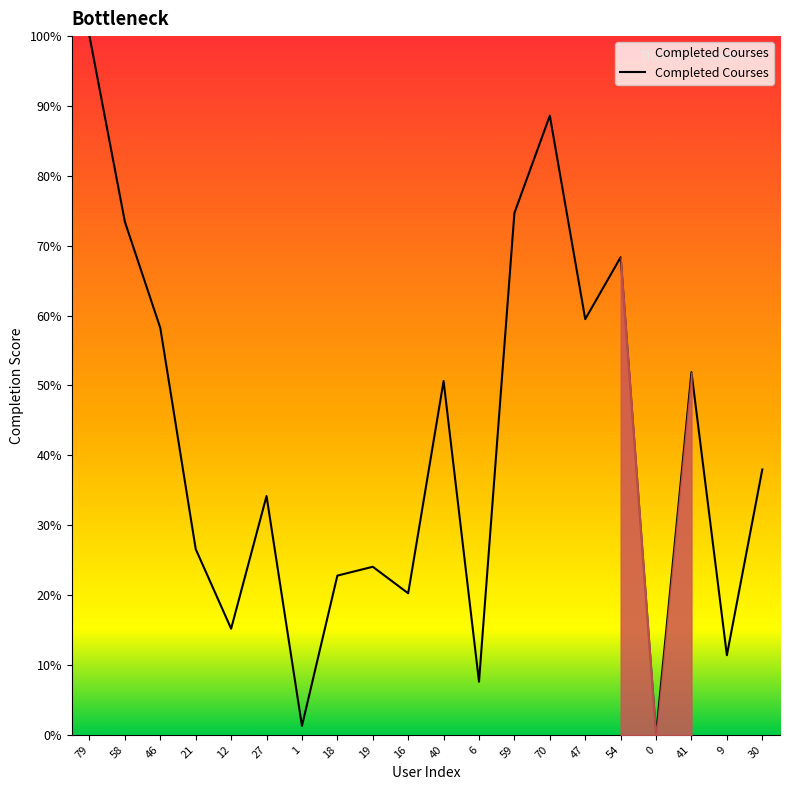

List the labels in order of value, smallest first.

0, 1, 6, 9, 12, 16, 18, 19, 21, 27, 30, 40, 41, 46, 47, 54, 58, 59, 70, 79